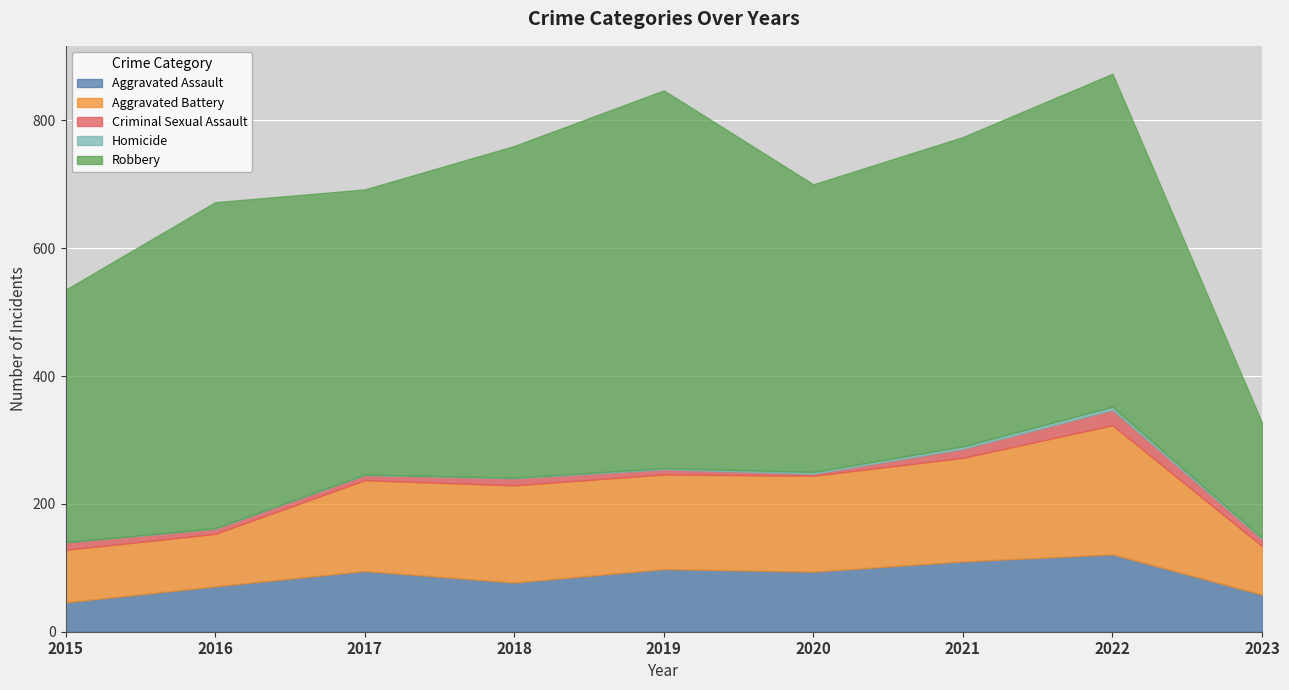

Reading left to right, list all the values displayed in this chart.

Aggravated Assault: 2015=46	2016=71	2017=95	2018=77	2019=98	2020=94	2021=110	2022=121	2023=58
Aggravated Battery: 2015=82	2016=82	2017=142	2018=152	2019=148	2020=150	2021=162	2022=202	2023=76
Criminal Sexual Assault: 2015=12	2016=8	2017=8	2018=11	2019=8	2020=3	2021=14	2022=24	2023=11
Homicide: 2015=0	2016=1	2017=1	2018=1	2019=2	2020=3	2021=4	2022=5	2023=2
Robbery: 2015=395	2016=510	2017=446	2018=519	2019=591	2020=450	2021=484	2022=521	2023=180